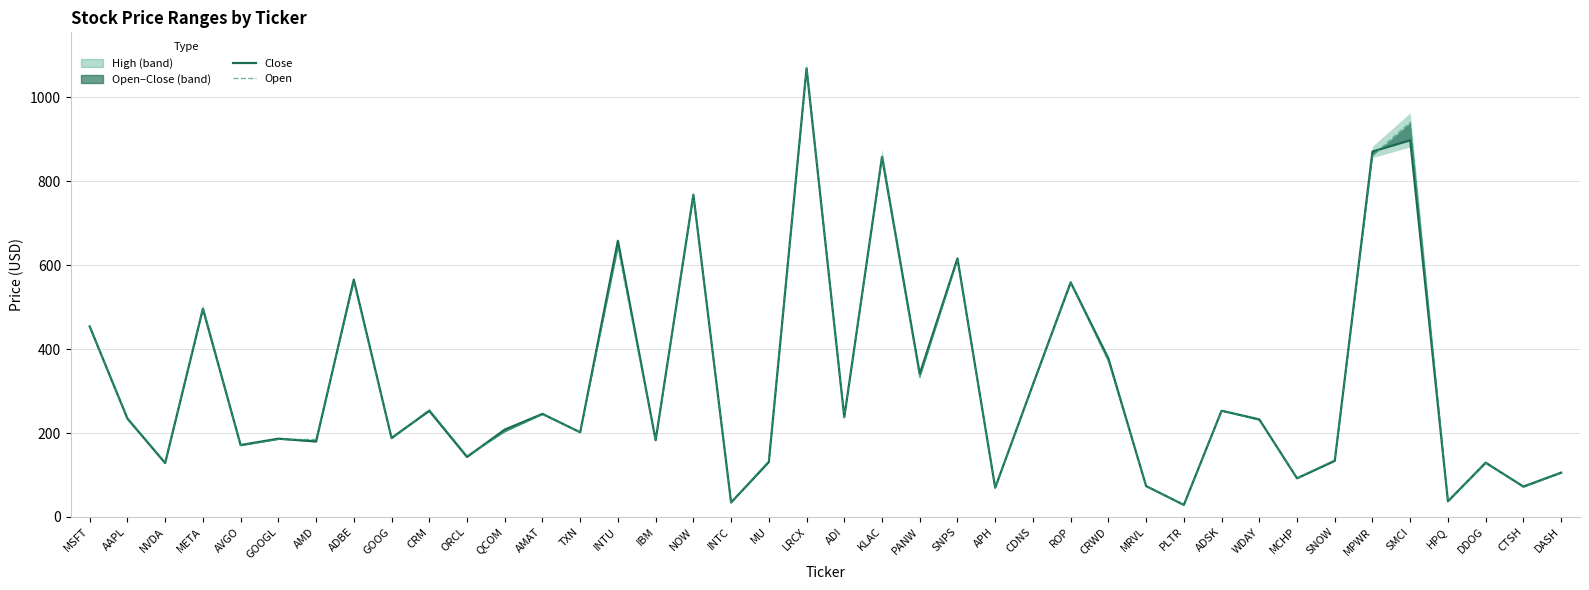

What value does the Close series have at CRM?

252.9